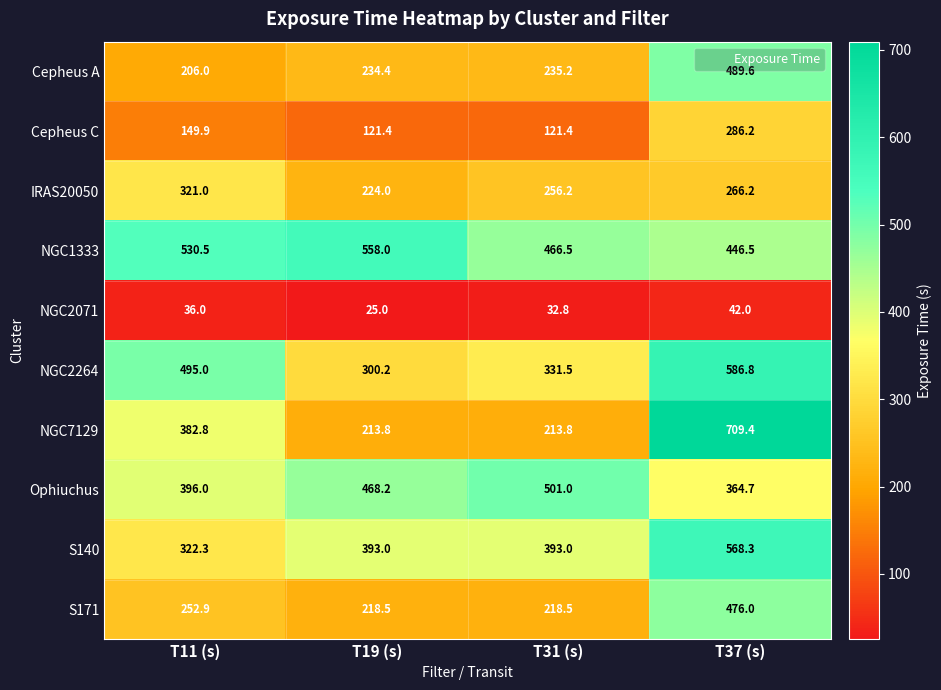

At T11 (s), list the series in order from largest to smallest.

NGC1333, NGC2264, Ophiuchus, NGC7129, S140, IRAS20050, S171, Cepheus A, Cepheus C, NGC2071